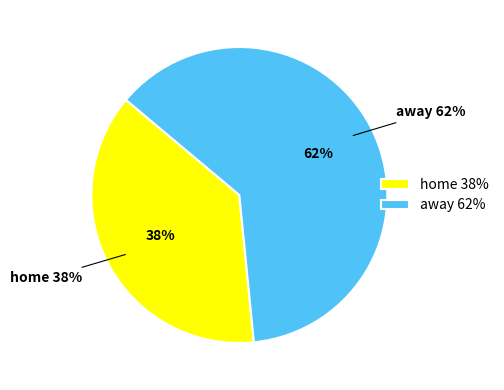

How many segments does this pie chart have?

2